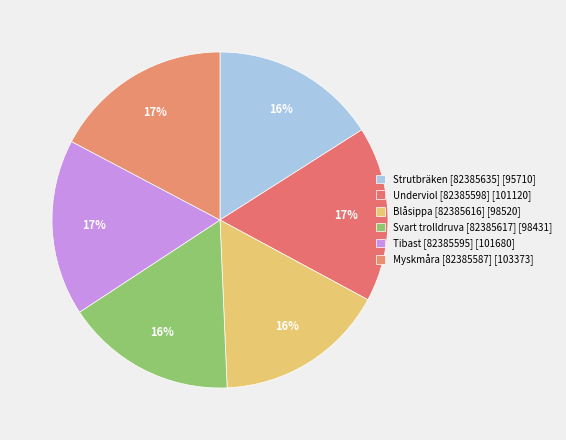

Which category has the biggest portion of the pie?

Myskmåra [82385587]